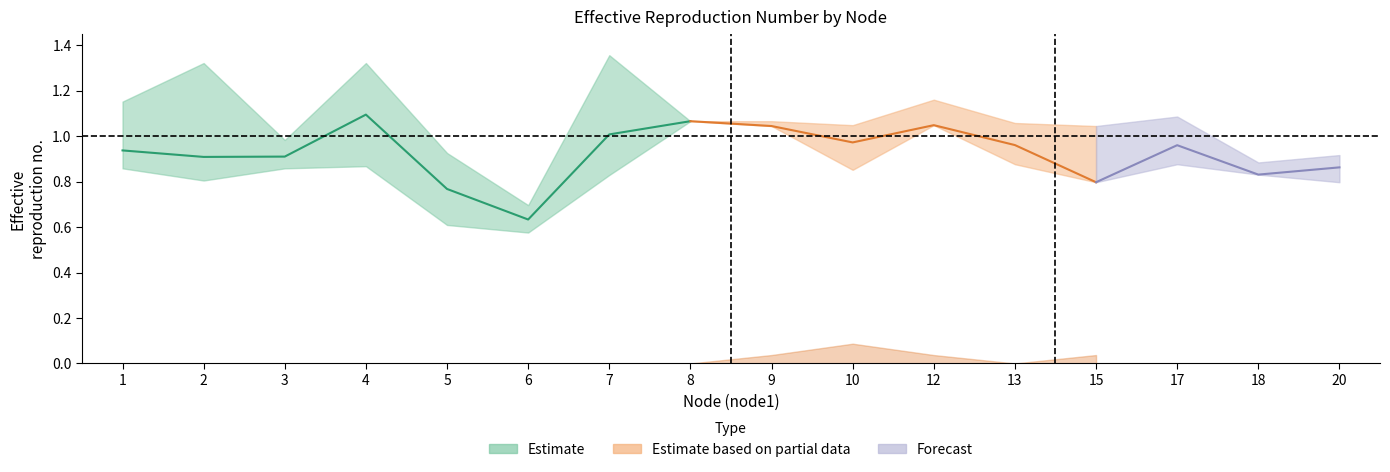

The value of delay_upper at 15 is 0.7. True or false?

False